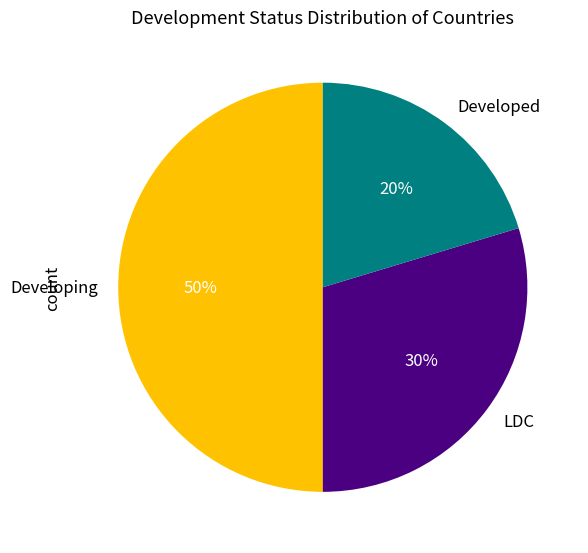

What is the smallest slice in the pie chart?

Developed